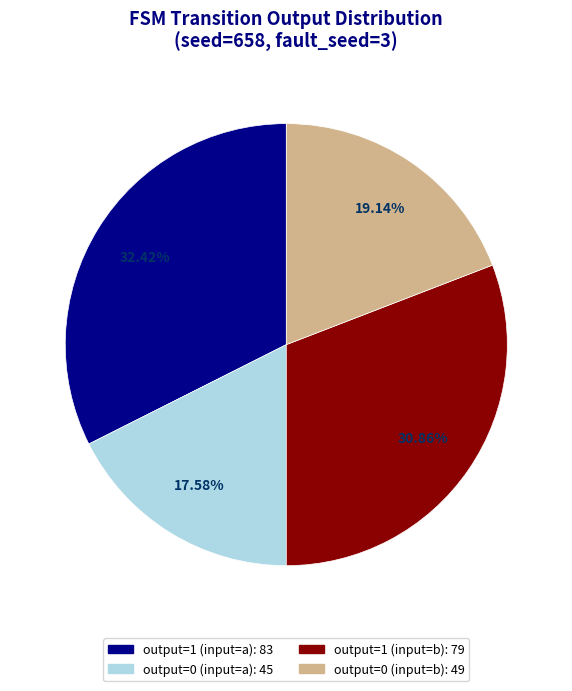

To the nearest percent, what percentage of the pie is output=1 (input=a)?

32%